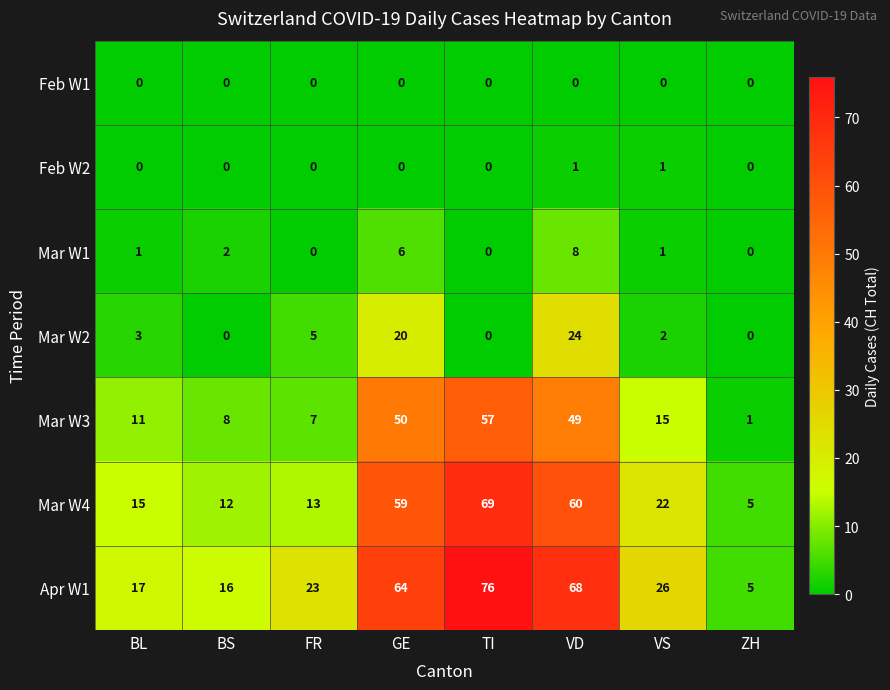

Where is Mar W3 nearest to the value 29?

VS